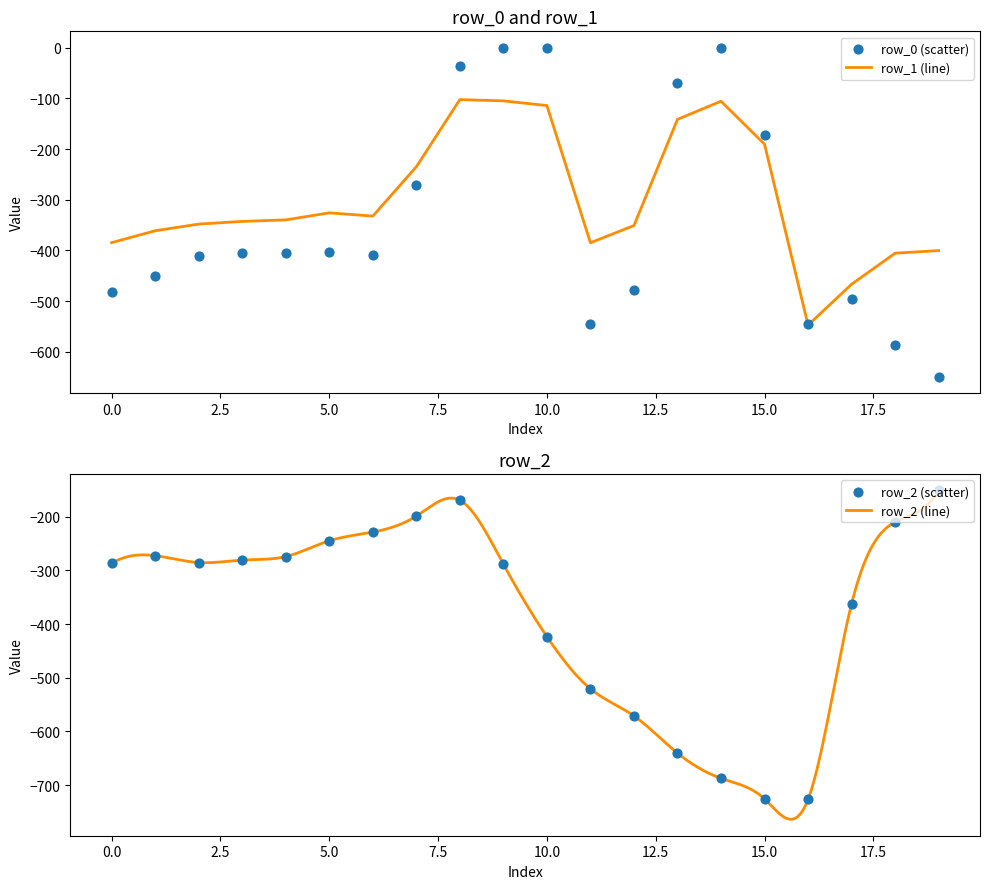

What are all the series names shown in the legend?

row_0, row_1, row_2